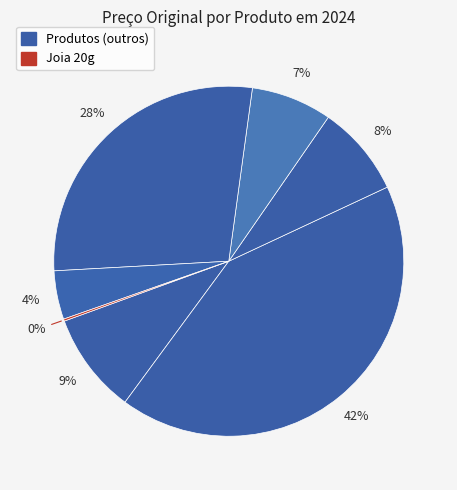

Does any single category account for the majority?

No